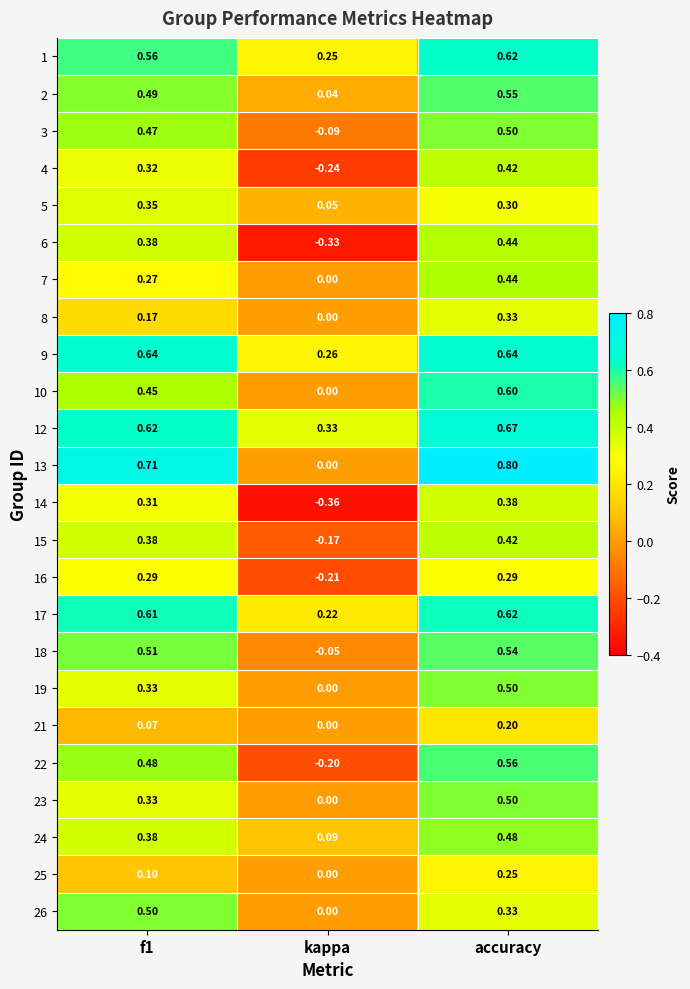

Which series has the widest spread of values?

13